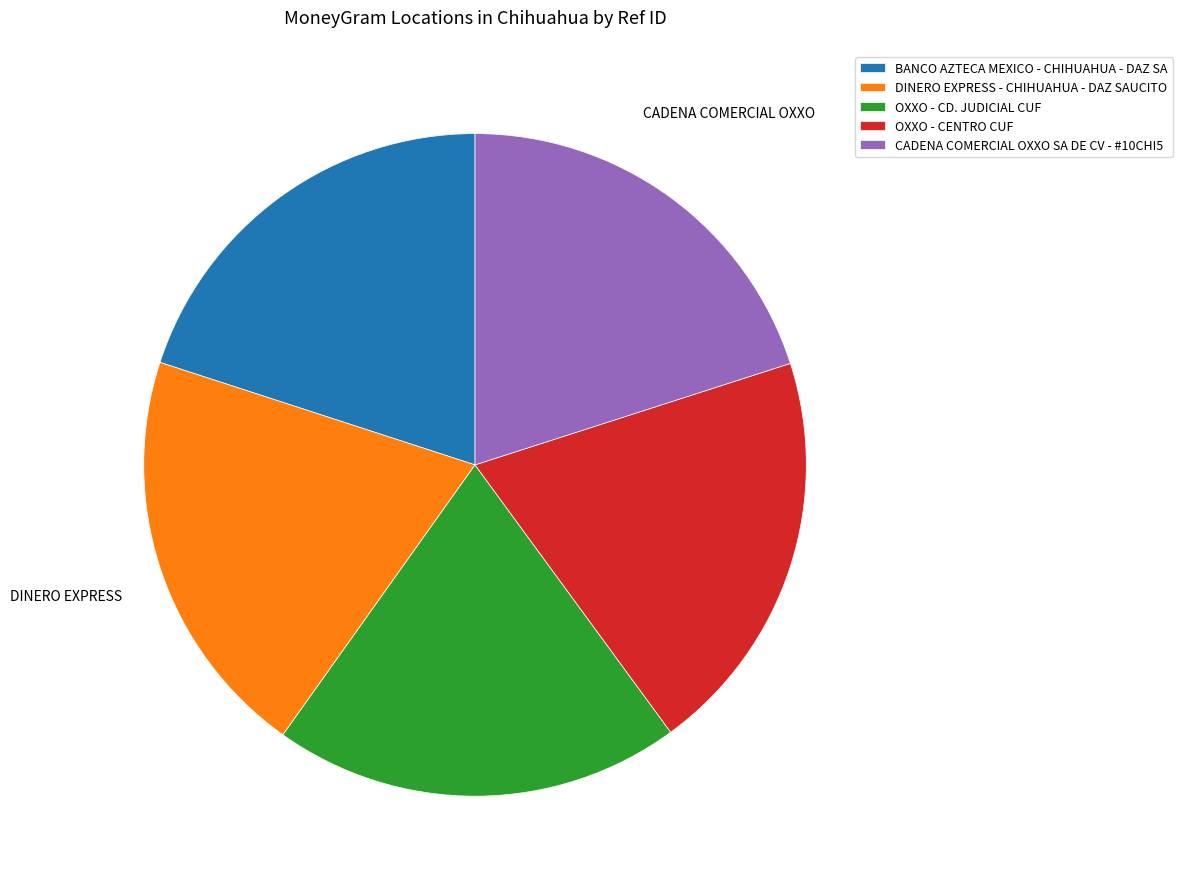

True or false: CADENA COMERCIAL OXXO SA DE CV - #10CHI5 accounts for 20% of the total.

True